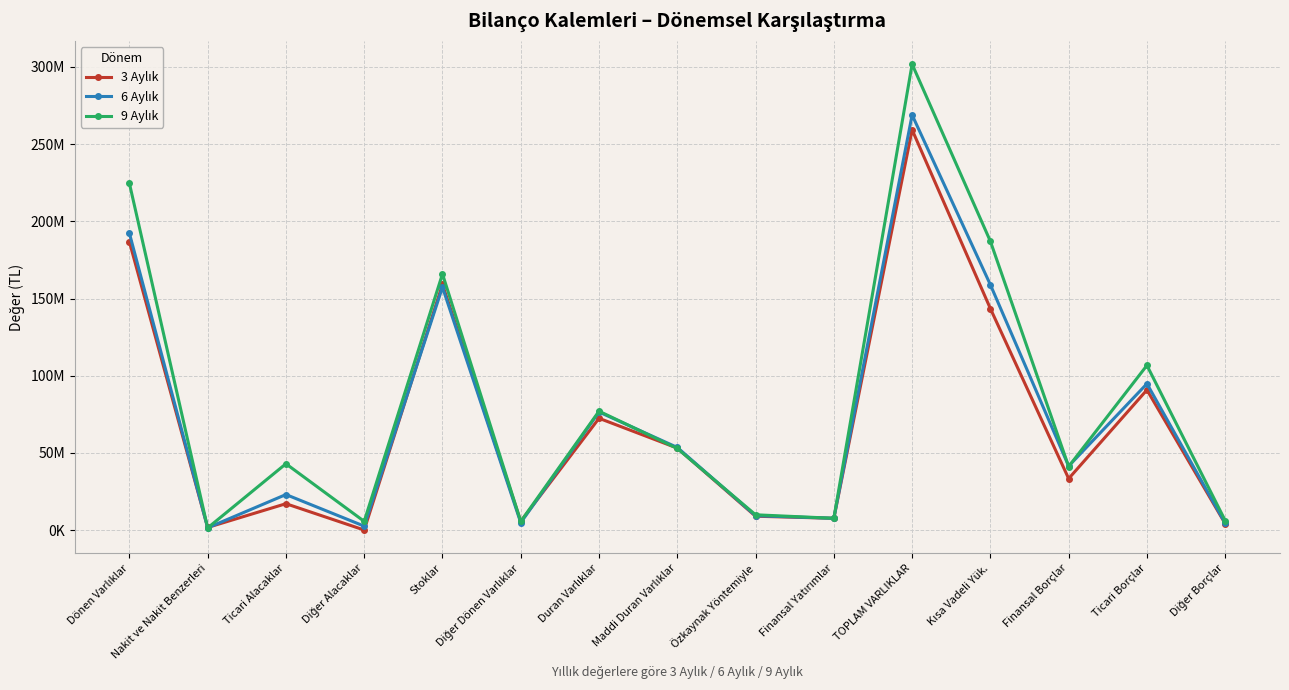

Where is the first local maximum for 3 Aylık?

Ticari Alacaklar